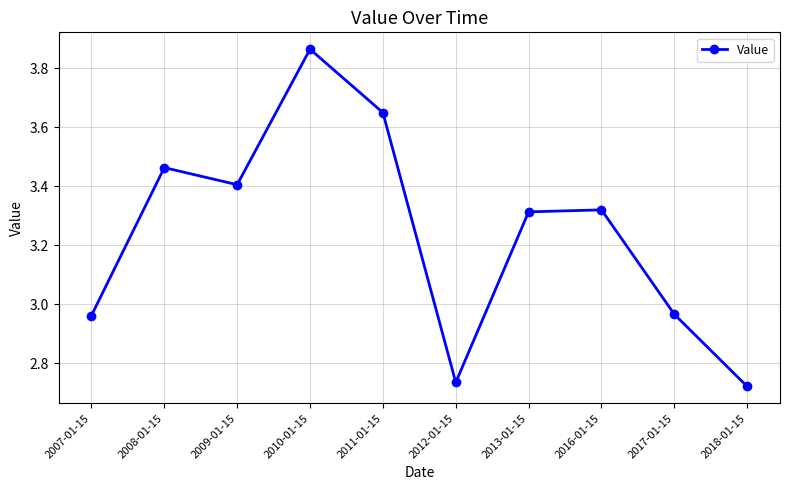

At which label does the data first exceed 3?

2008-01-15